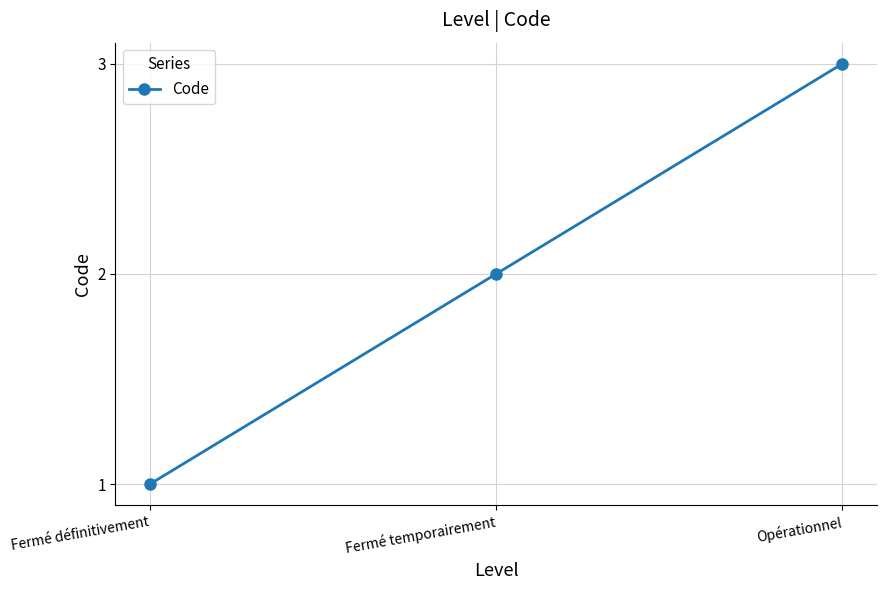

Does the chart have visible grid lines?

Yes